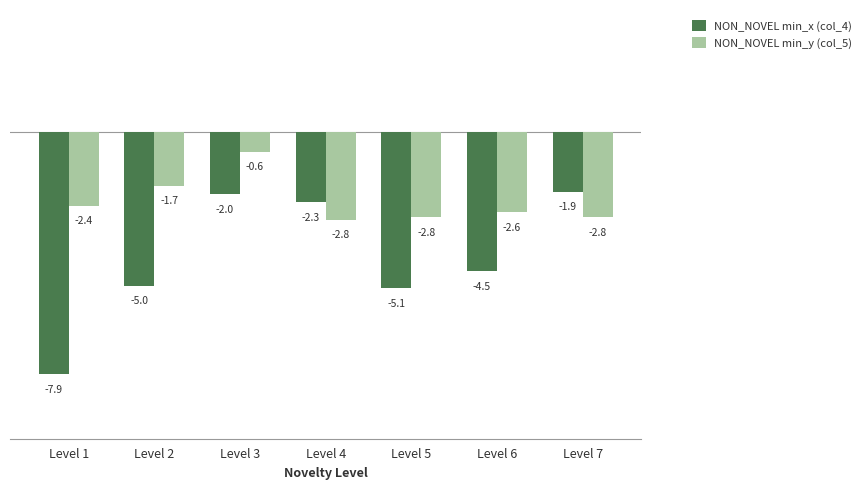

Which series changed the most between Level 1 and Level 2?

NON_NOVEL min_x (col_4)